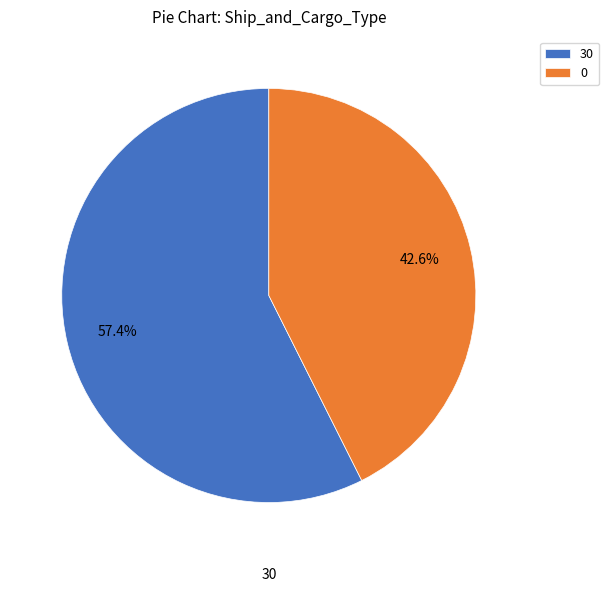

Which category has the biggest portion of the pie?

30